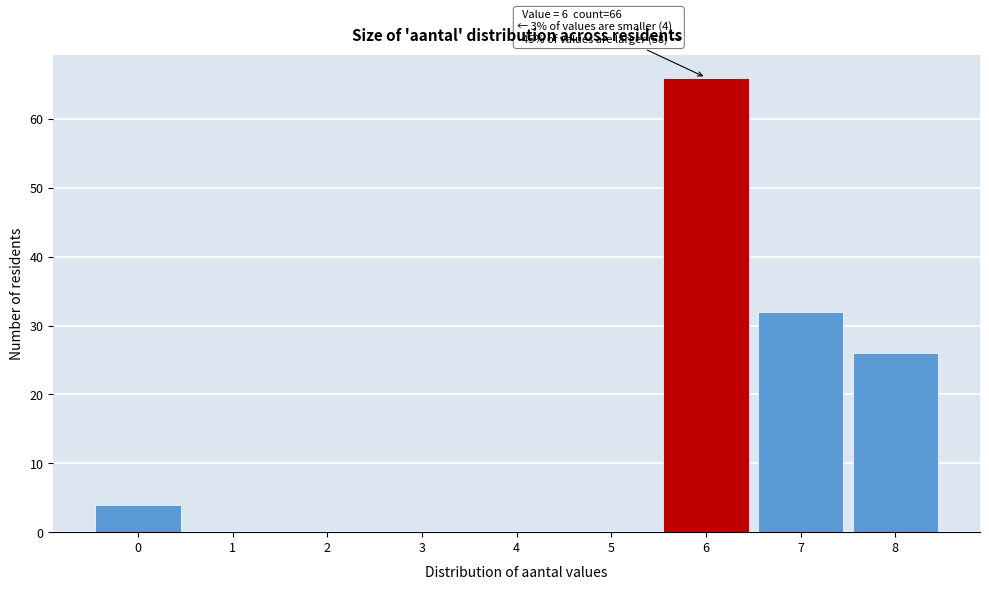

Reading left to right, extract all data points from this chart.

0=4	1=0	2=0	3=0	4=0	5=0	6=66	7=32	8=26